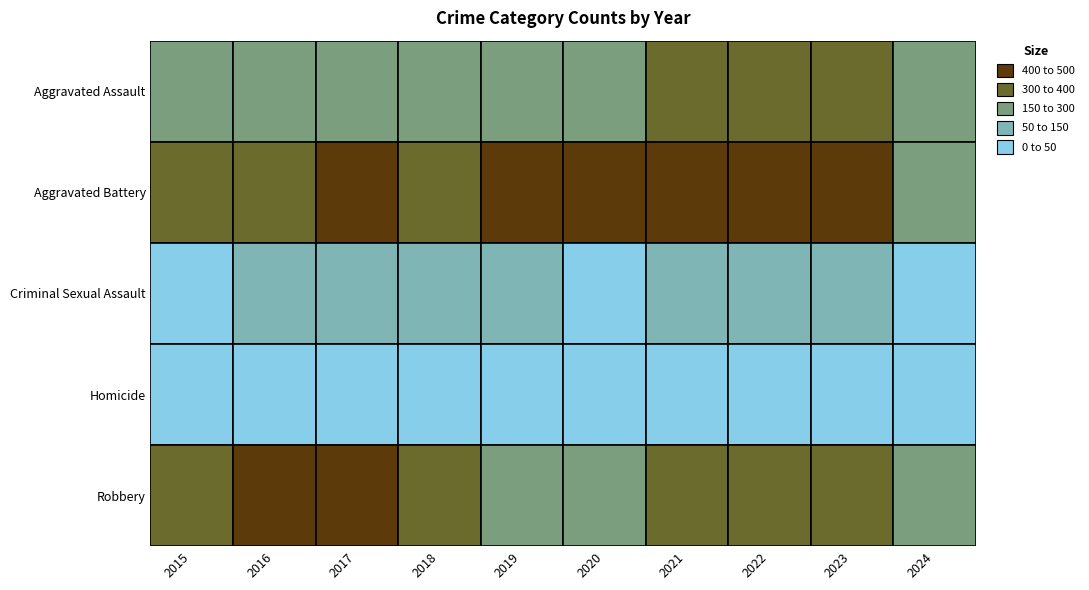

At how many categories does at least one series exceed 122?

10